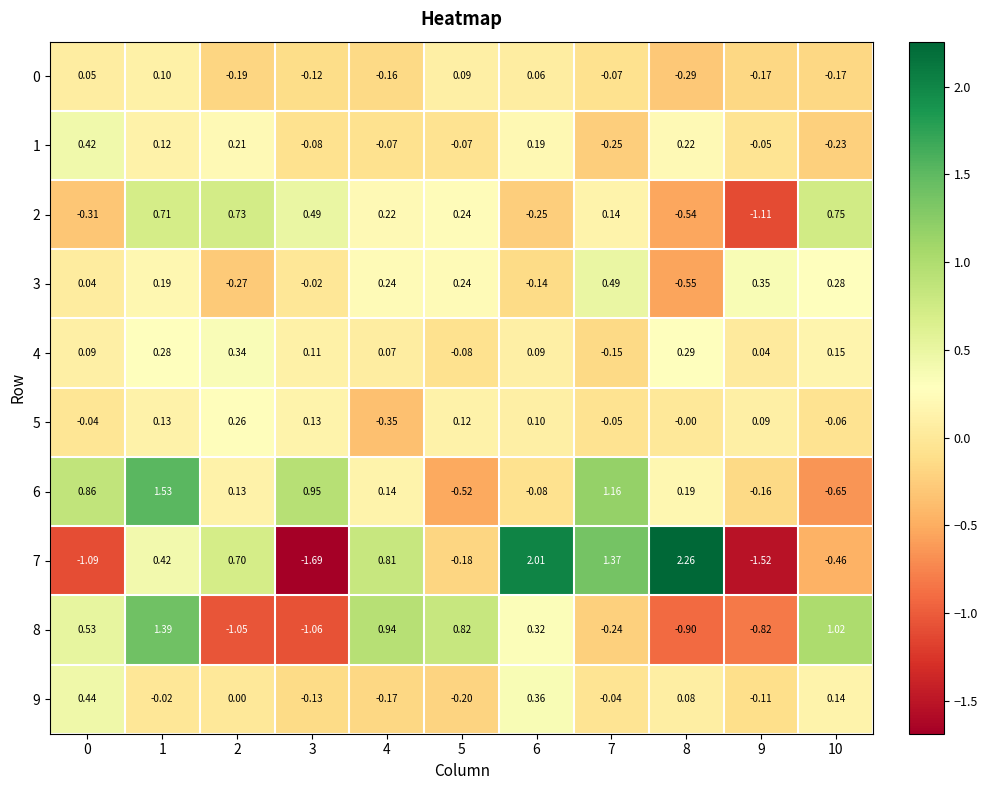

Is the value of 8 at 2 greater than the value of 6 at 3?

No